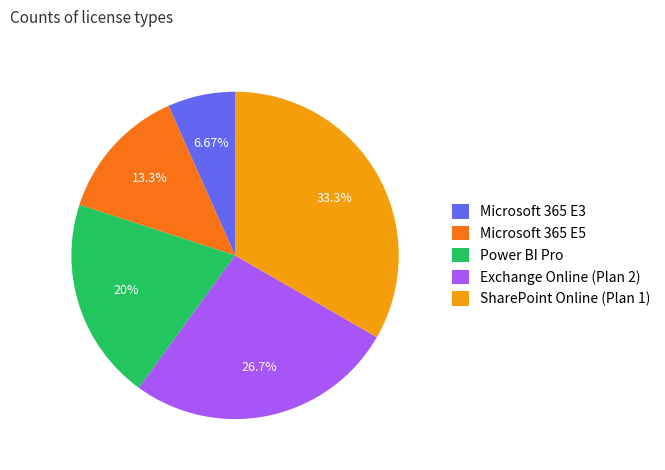

Which slice is the largest?

SharePoint Online (Plan 1)